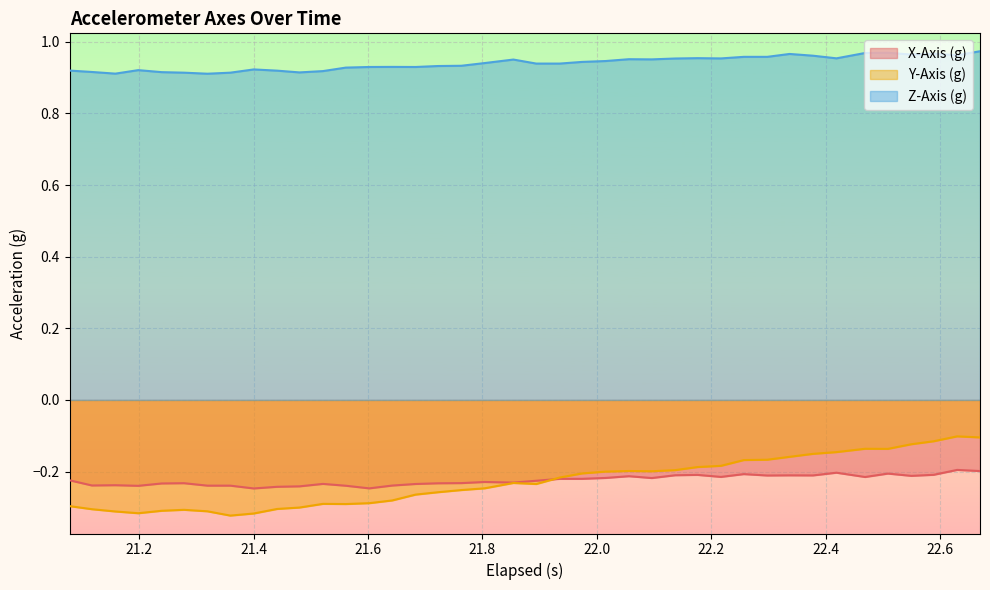

True or false: Z-Axis (g) and Y-Axis (g) intersect in this chart.

False